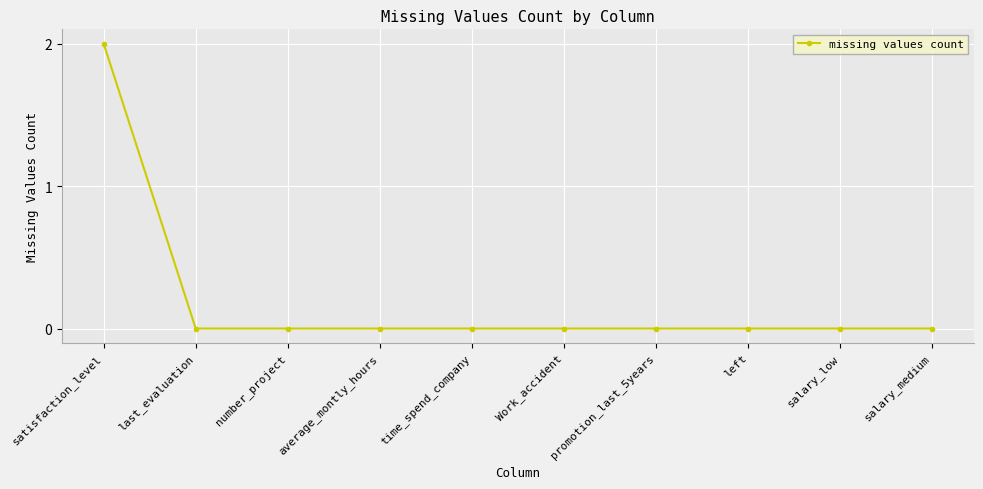

What is the label of the 8th point from the left?

left